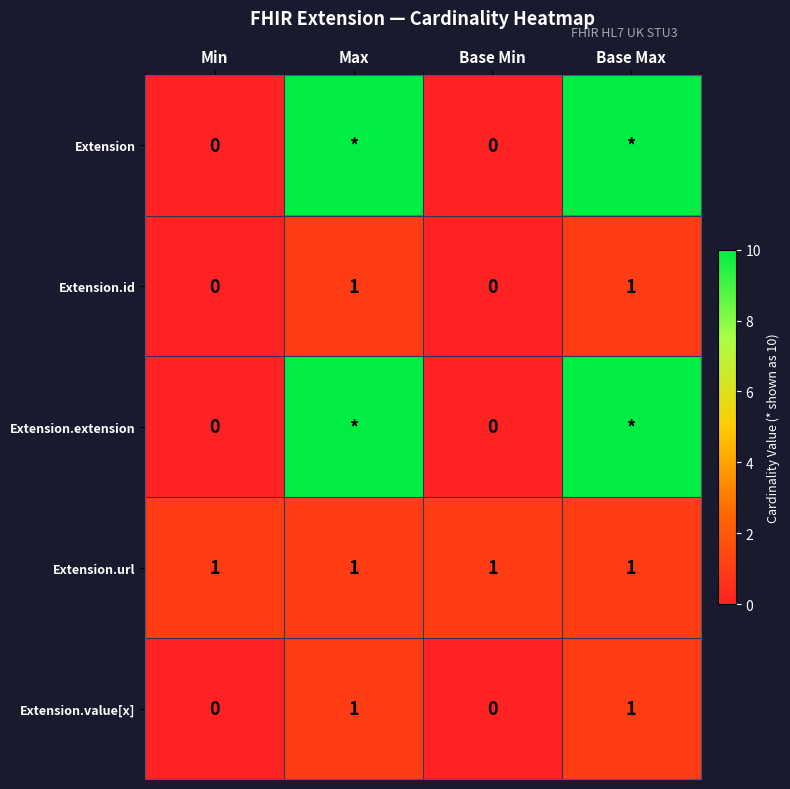

What is the difference between the highest and lowest values at Min?

1